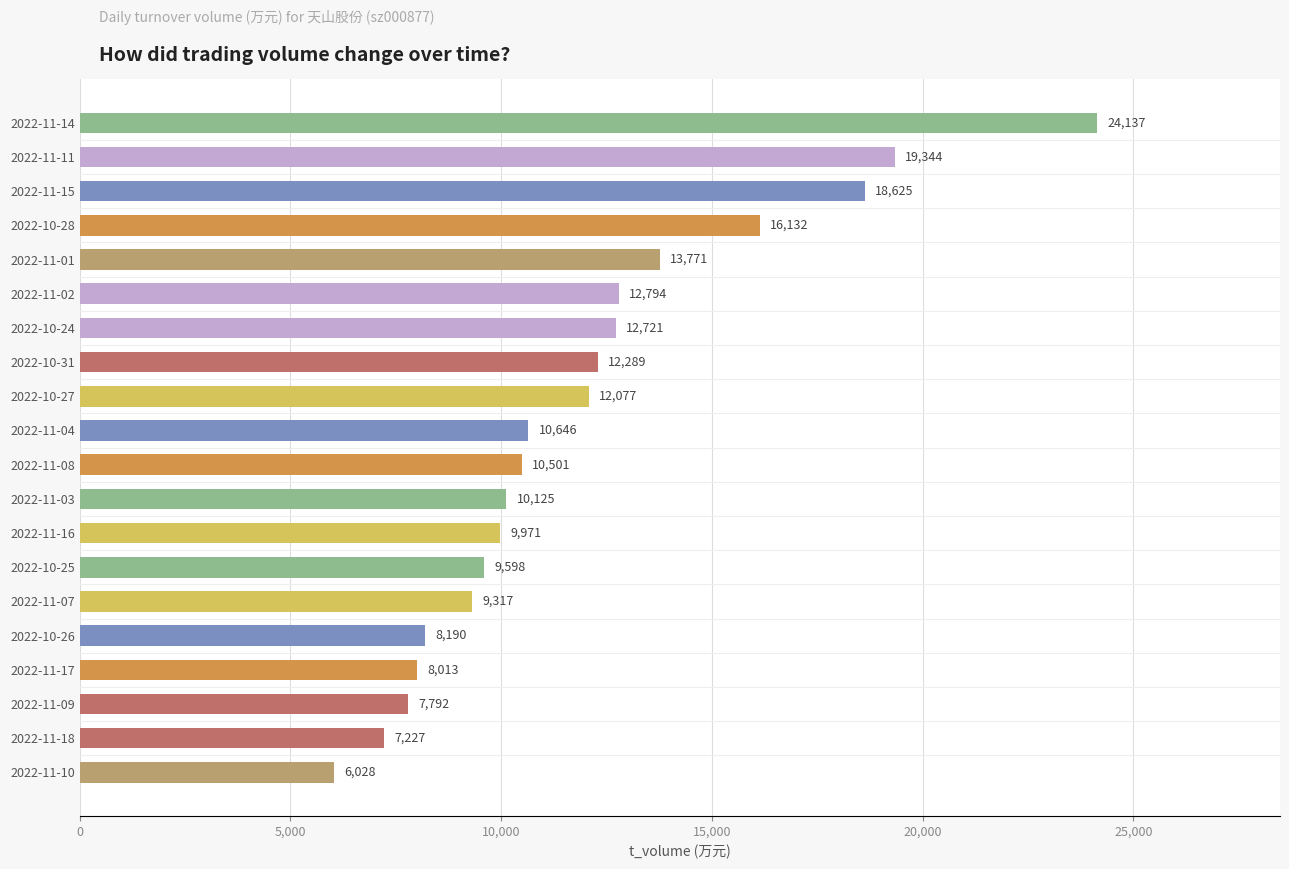

How many series are shown in this chart?

1